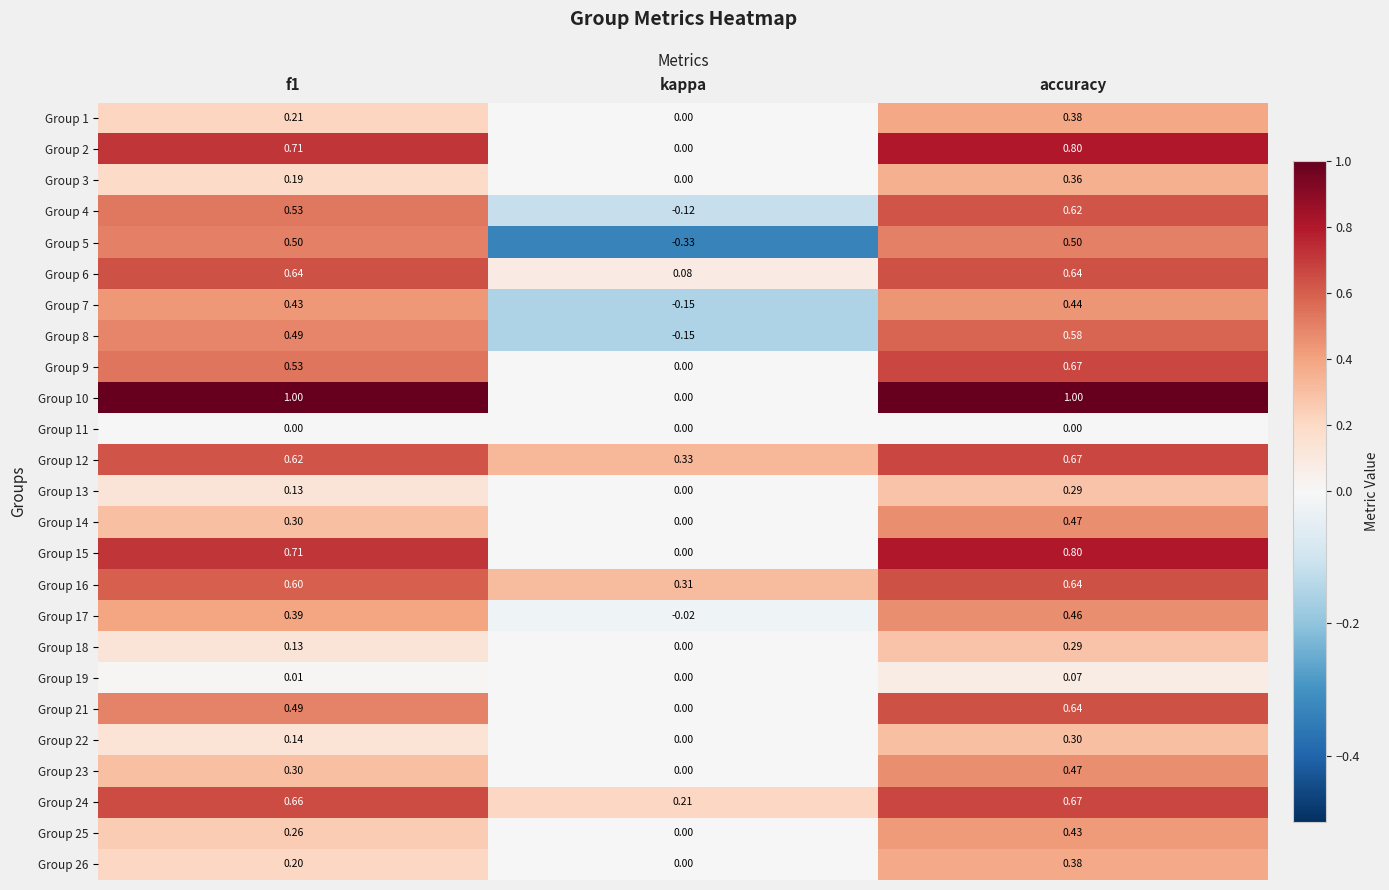

Which label corresponds to the smallest value in the chart?

kappa